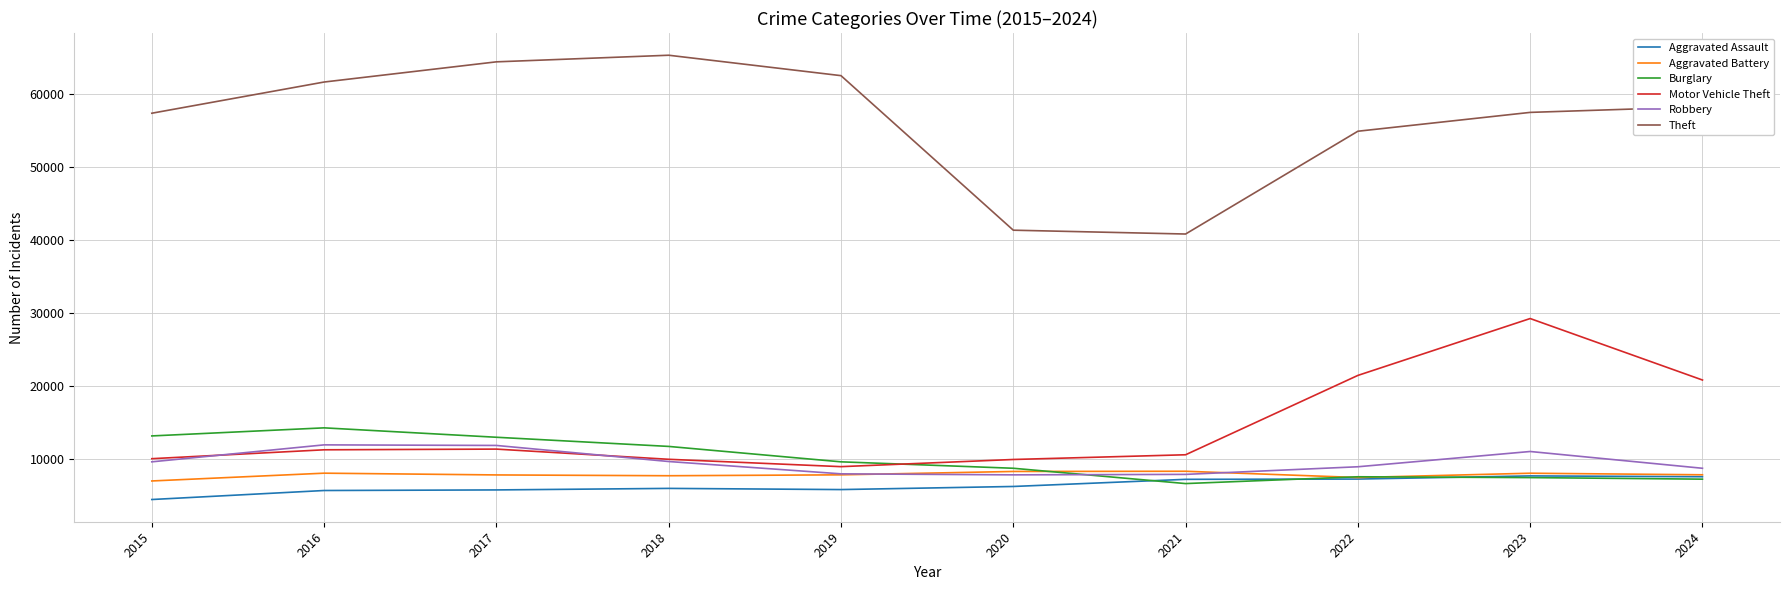

What is the difference between the Theft values at 2023 and 2015?

115